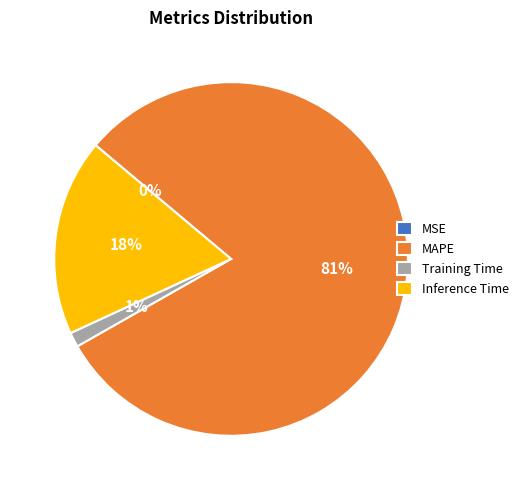

To the nearest percent, what is the average slice percentage?

25%